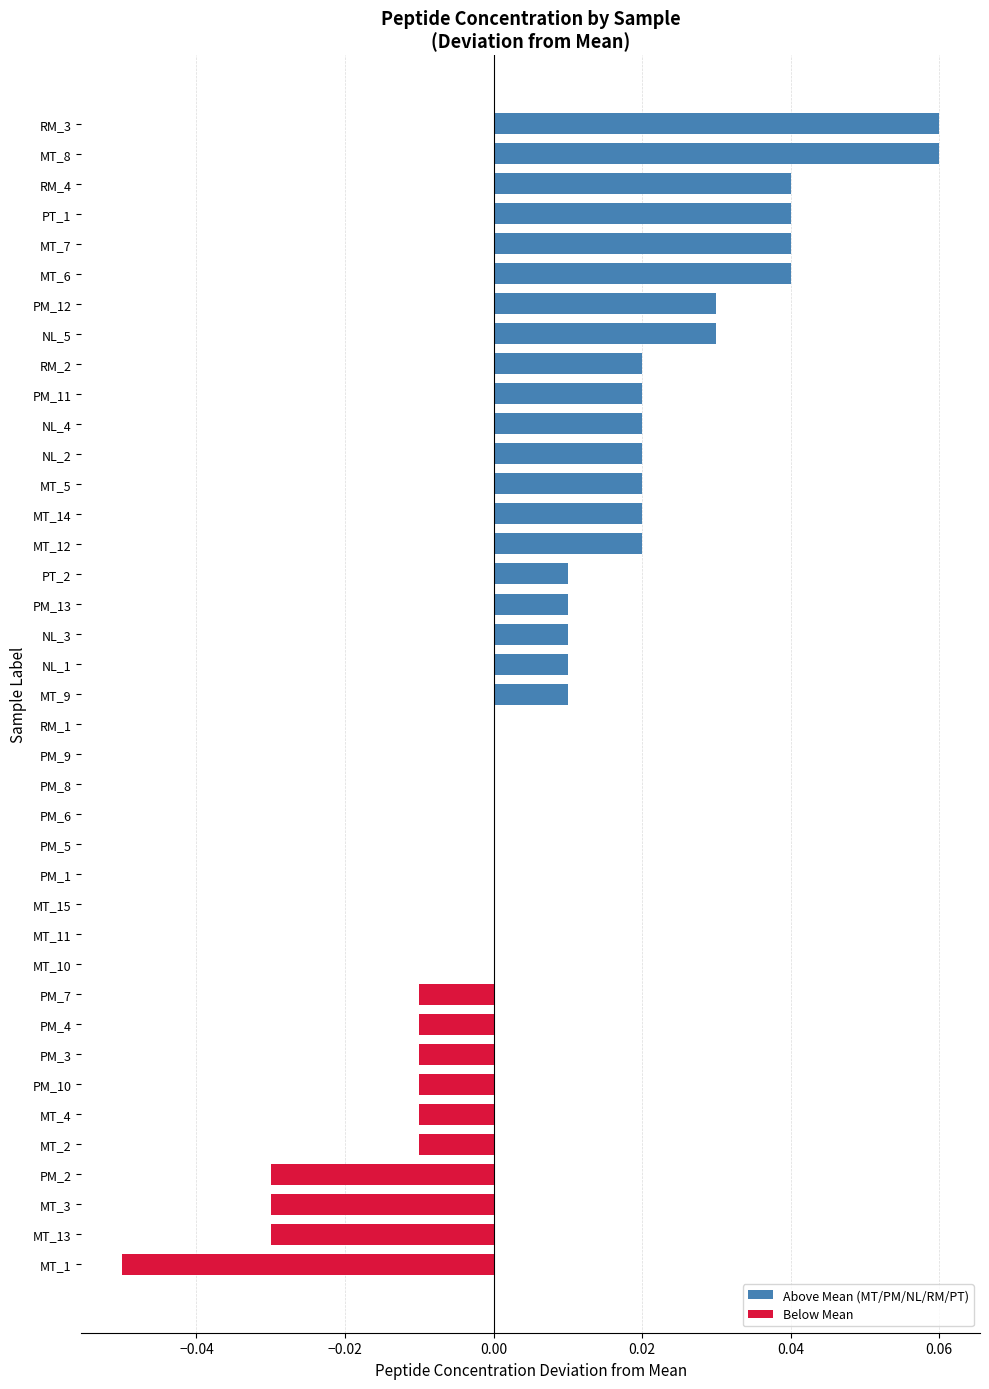

Which has a higher value, PM_6 or MT_2?

PM_6